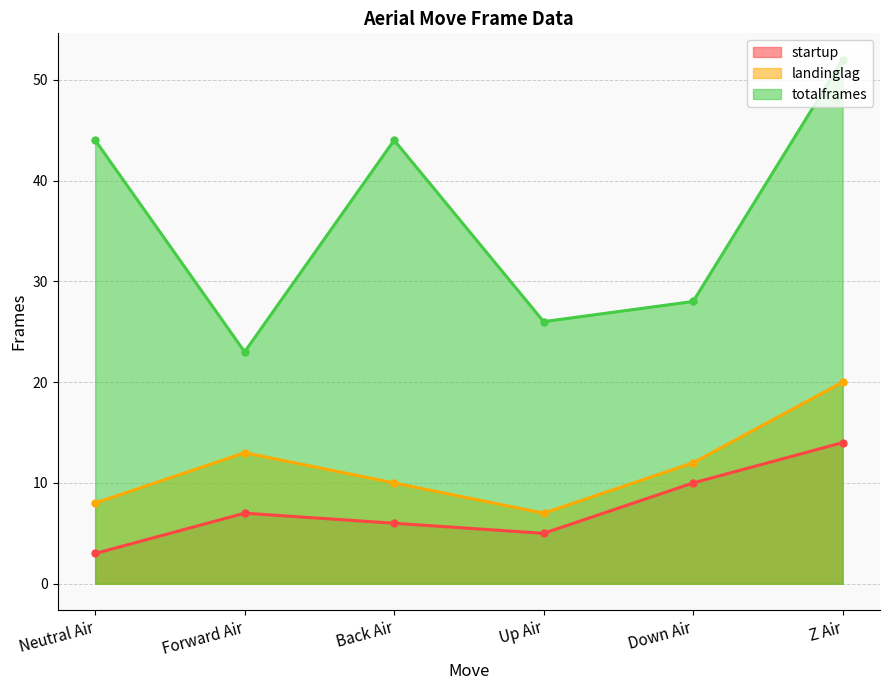

At which label does landinglag reach its minimum?

Up Air